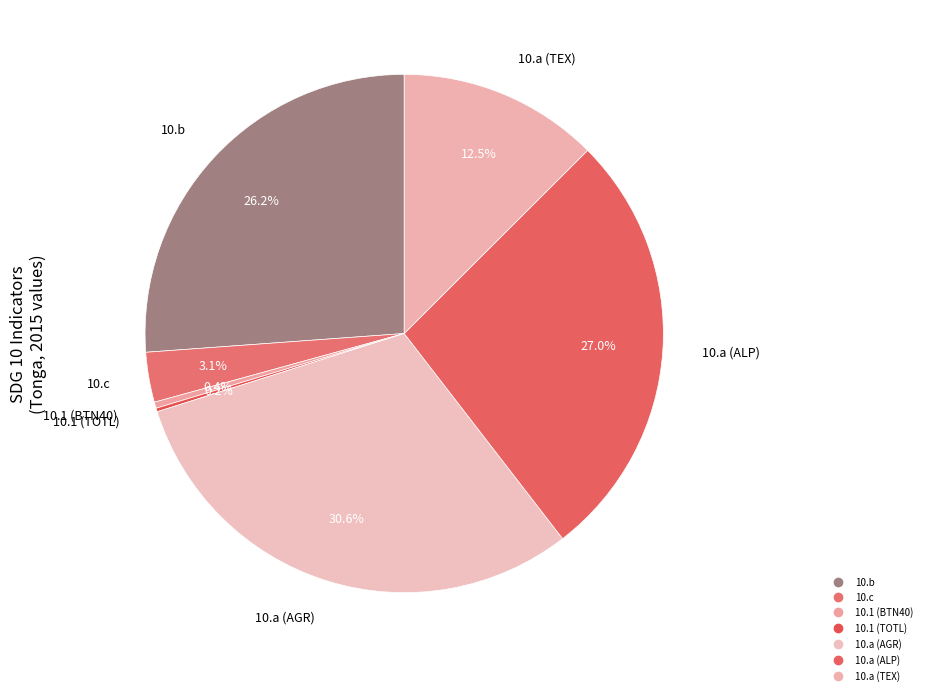

Rank the categories by value from highest to lowest.

10.a (AGR), 10.a (ALP), 10.b, 10.a (TEX), 10.c, 10.1 (BTN40), 10.1 (TOTL)